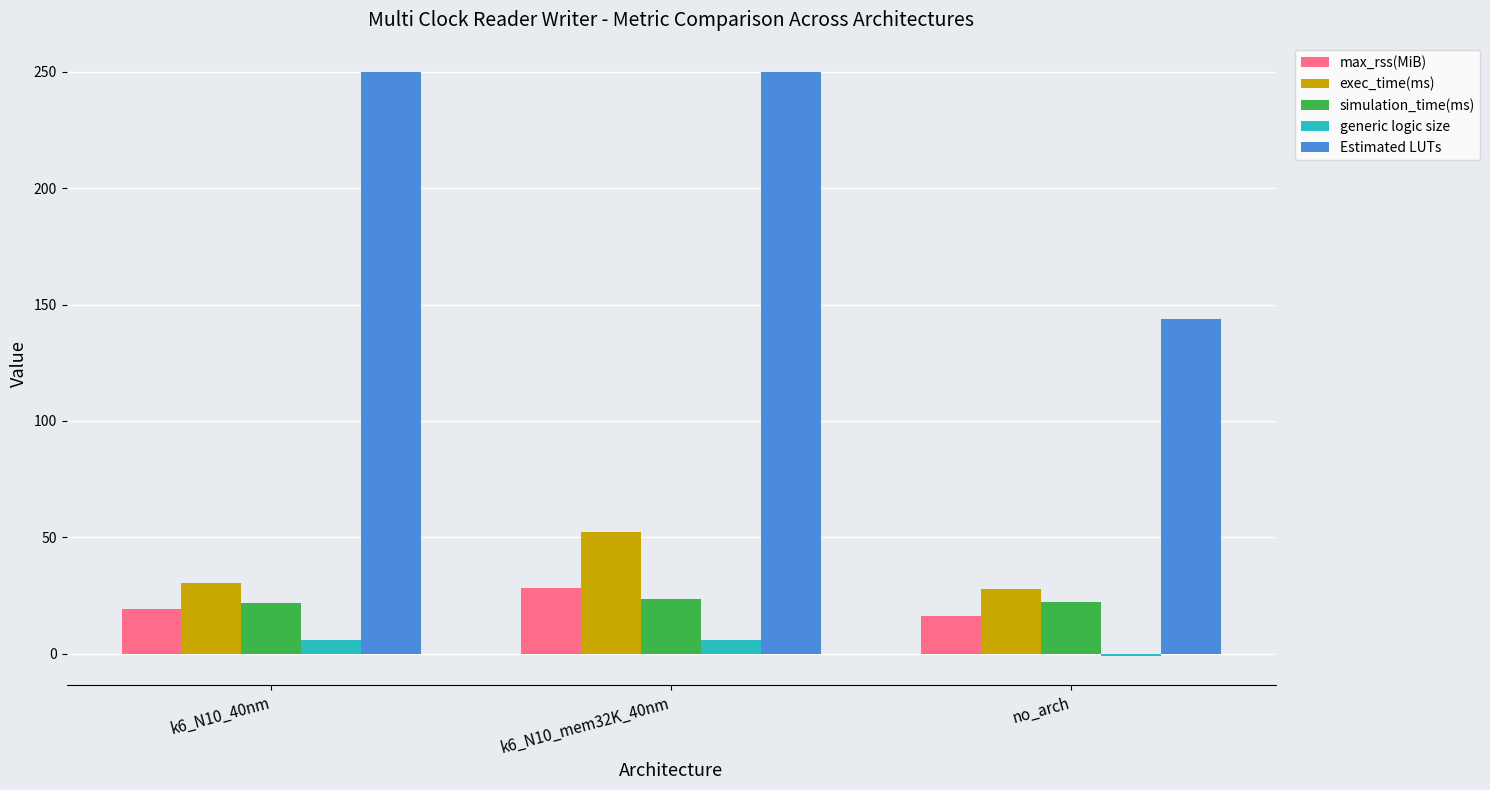

What is the average value of the exec_time(ms) series?

36.7